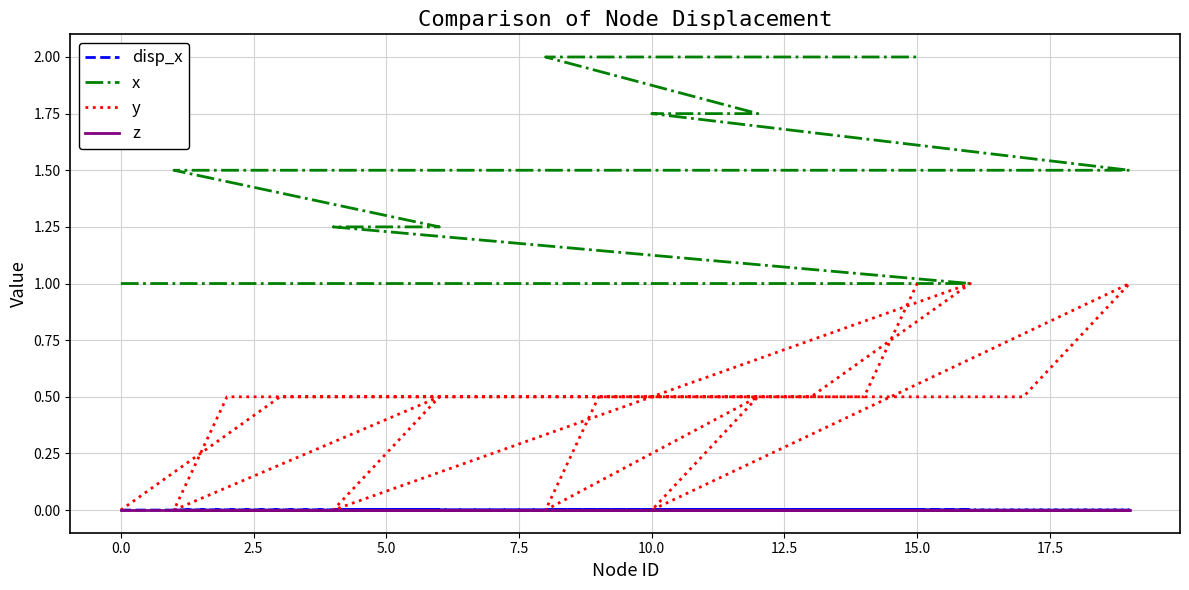

What is the value of the x point at the 6th from the left?

1.2